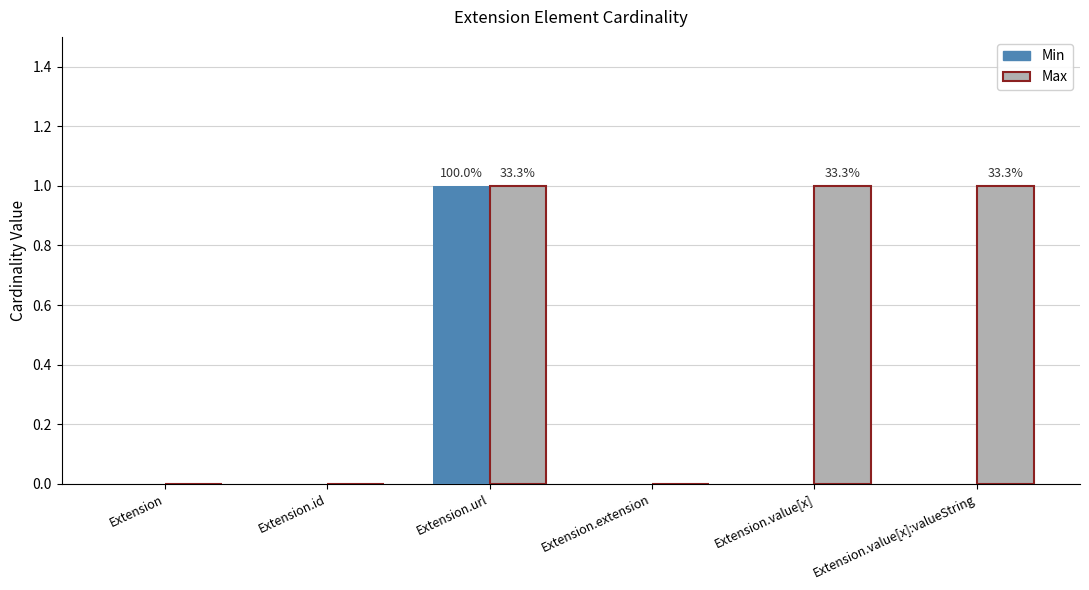

The value of Min at Extension.value[x] is 0. True or false?

True